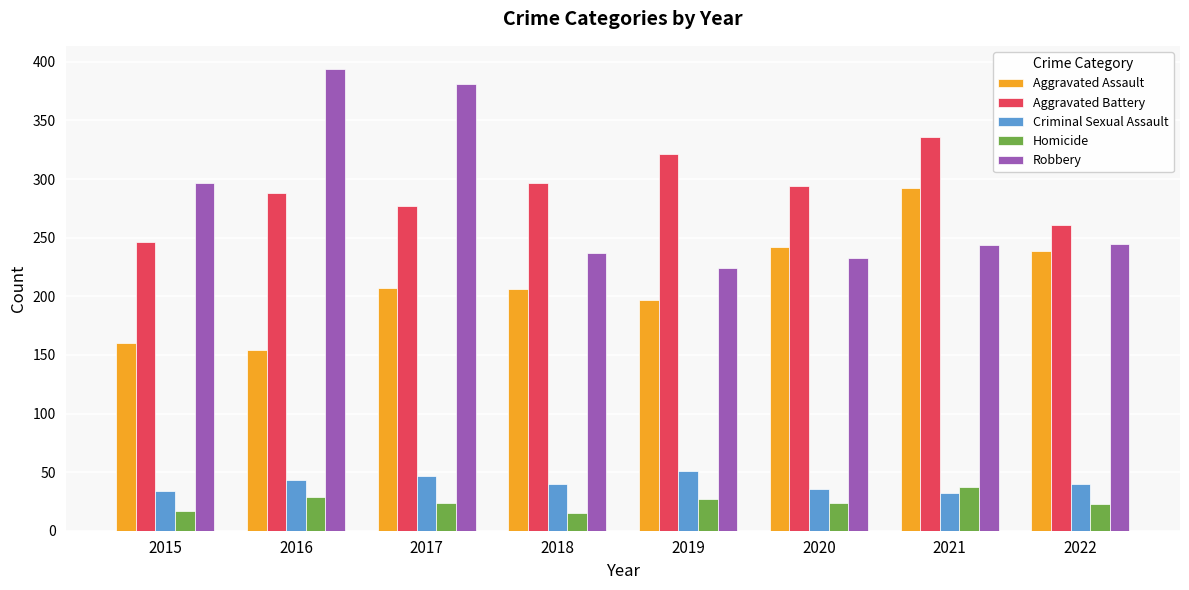

Which series has the widest spread of values?

Robbery